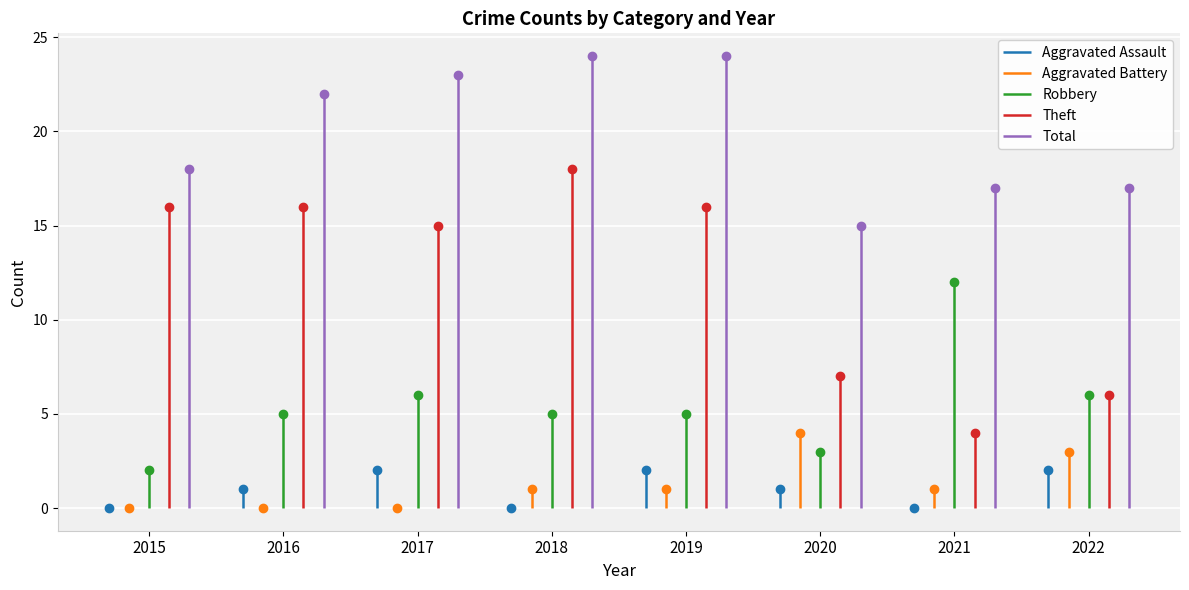

At which category is the sum across all series the highest?

2018